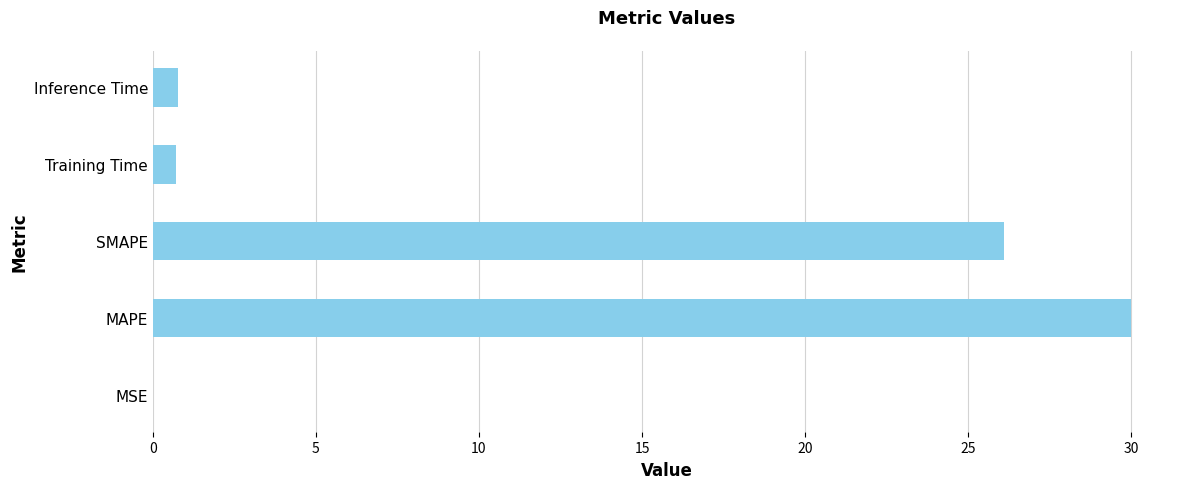

What is the sum of all values?

57.6